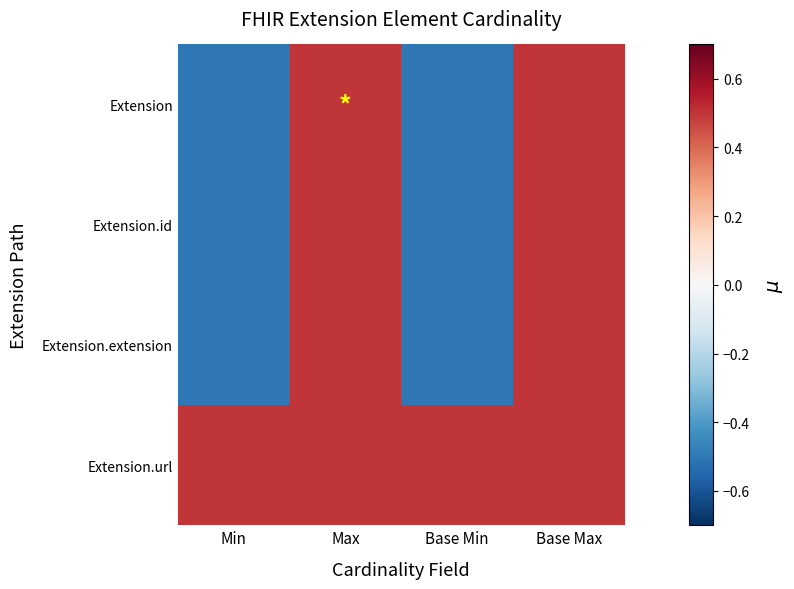

Count the number of categories in the chart.

4